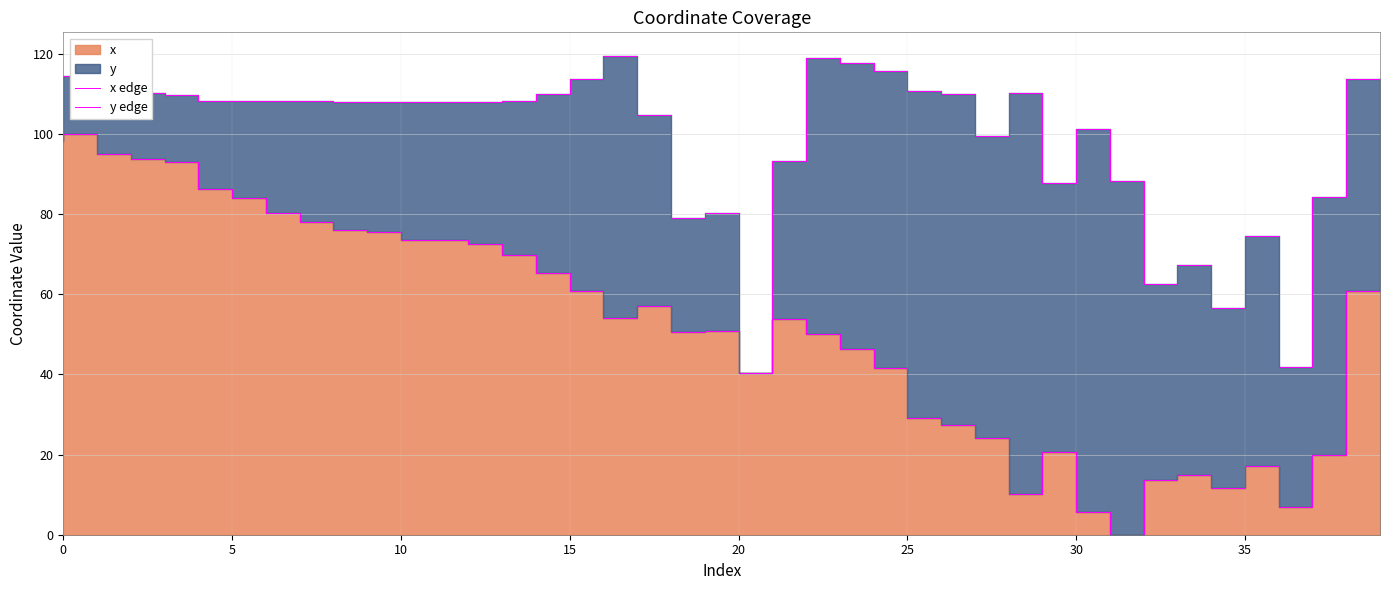

Which series has the largest total across all categories?

y edge